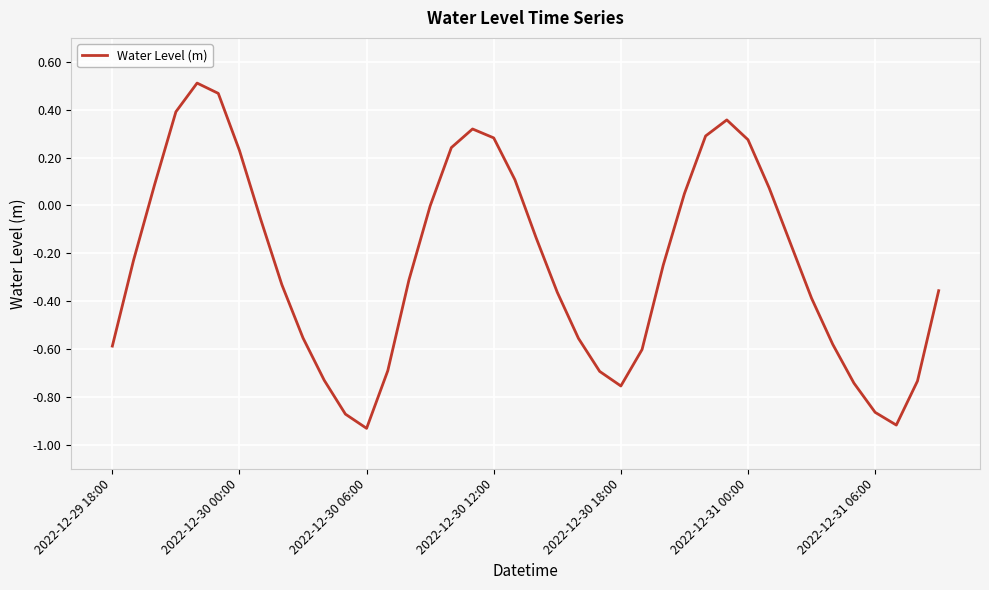

What is the difference between the maximum and minimum values?

1.4